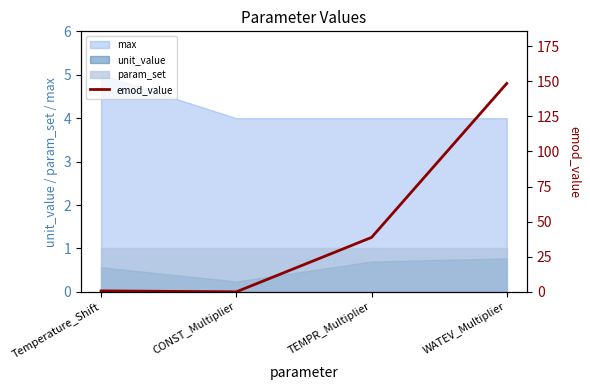

True or false: unit_value and max intersect in this chart.

False